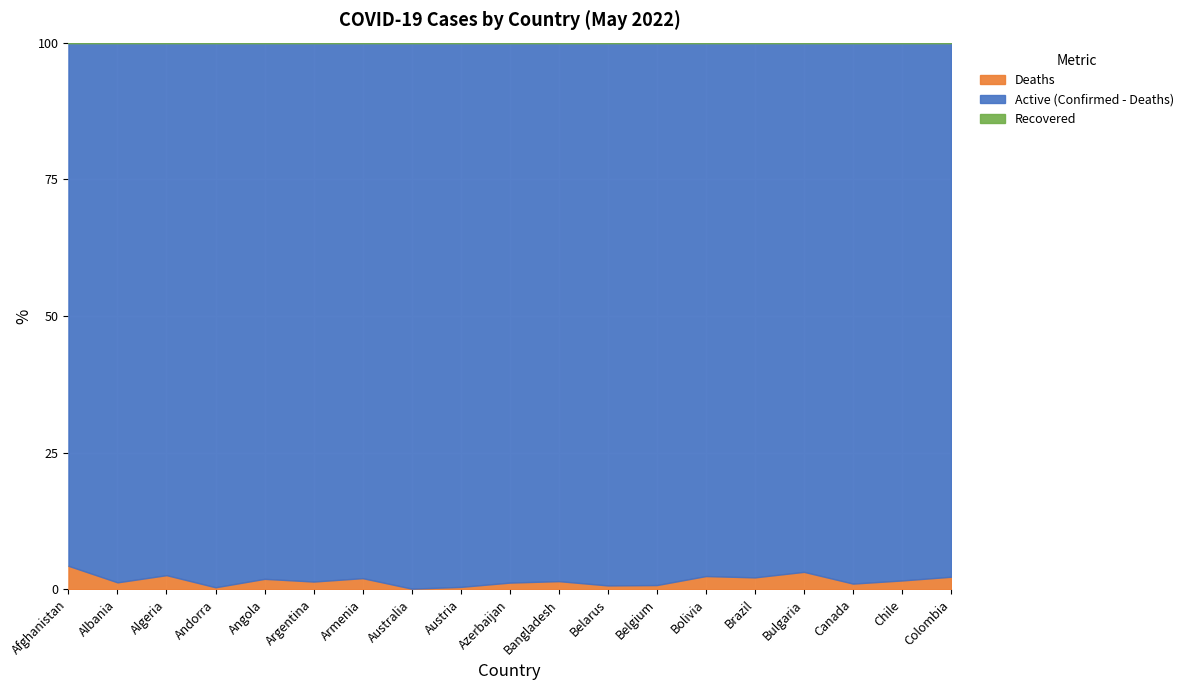

At which category does Deaths reach its first local valley?

Albania